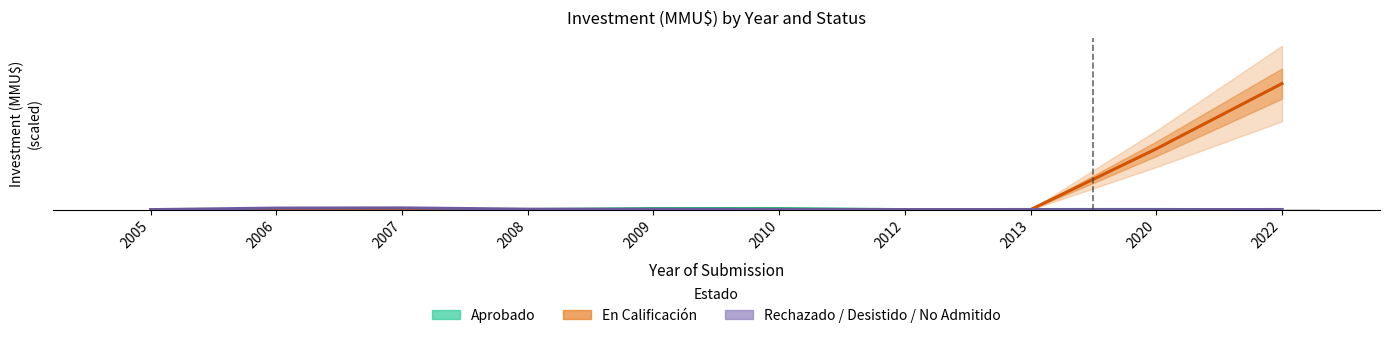

Reading right to left, extract all data points from this chart.

Aprobado: 2022=0.0	2020=377.5	2013=377.5	2012=0.0	2010=2800.0	2009=2800.0	2008=0.0	2007=0.0	2006=36.0	2005=36.0
En Calificación: 2022=336010.0	2020=162010.0	2013=0.0	2012=0.0	2010=0.0	2009=0.0	2008=0.0	2007=0.0	2006=0.0	2005=0.0
Rechazado/Desistido/No Admitido: 2022=327.5	2020=0.0	2013=50.0	2012=50.0	2010=11.0	2009=761.0	2008=1255.0	2007=4605.0	2006=4100.0	2005=0.0